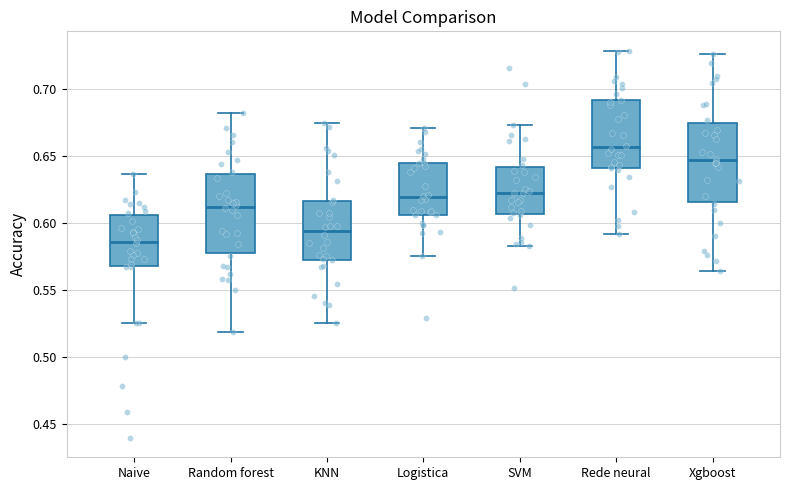

Where does the upper whisker of the box for KNN end on the y-axis? The values are not printed on the chart, so give them approximately, as read against the axis.

0.675